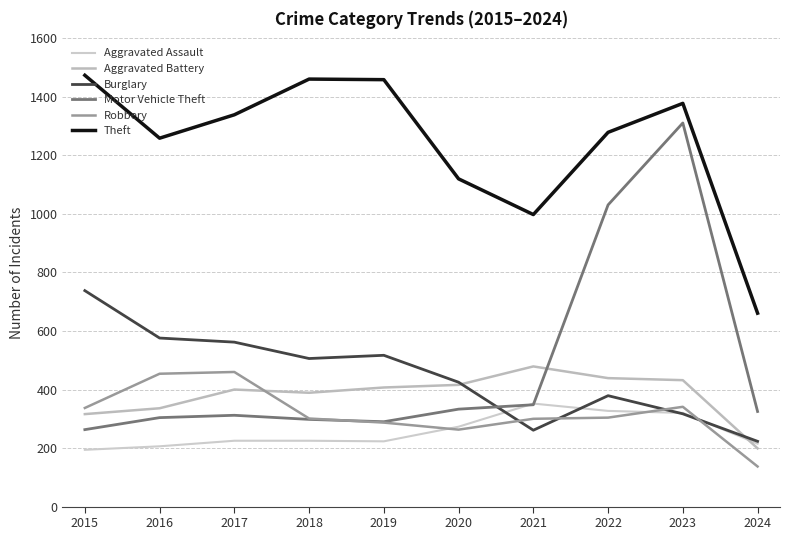

Between 2017 and 2020, which series saw the biggest shift?

Theft